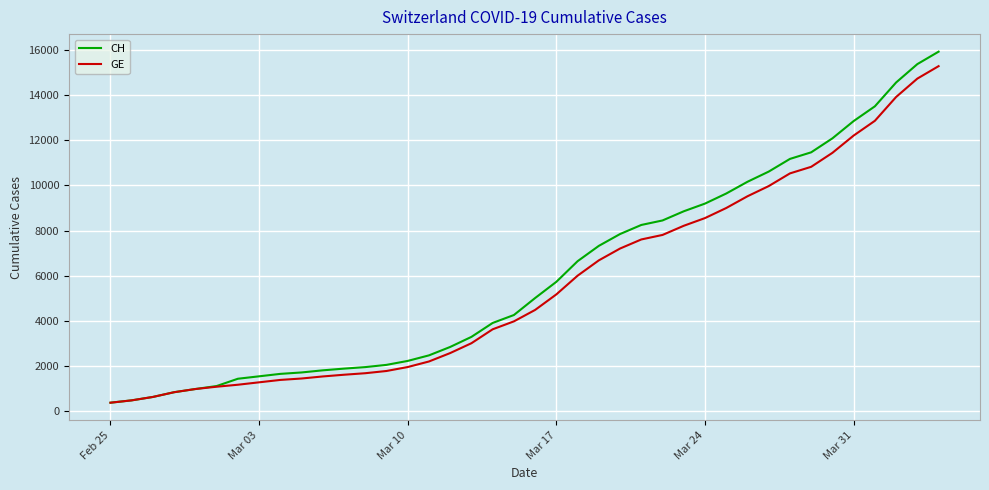

What is the average value of the GE series?

5641